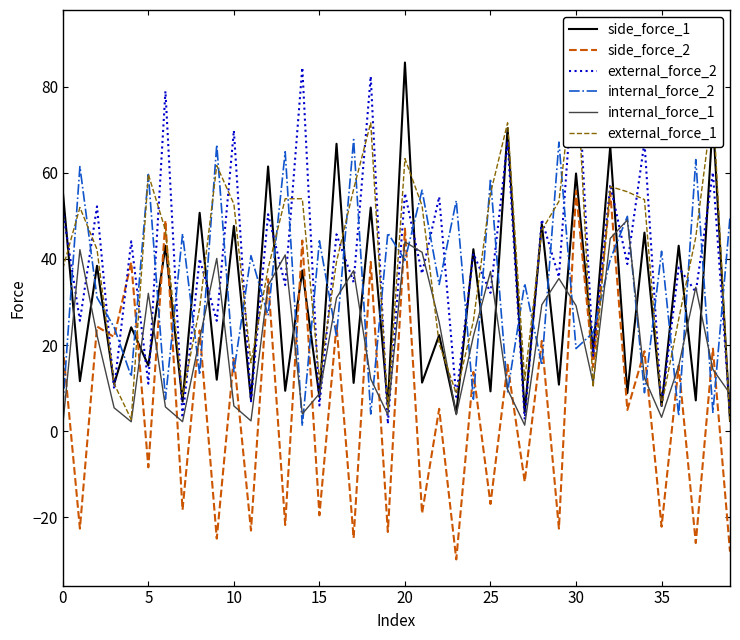

How many negative values does the side_force_2 series have?

17